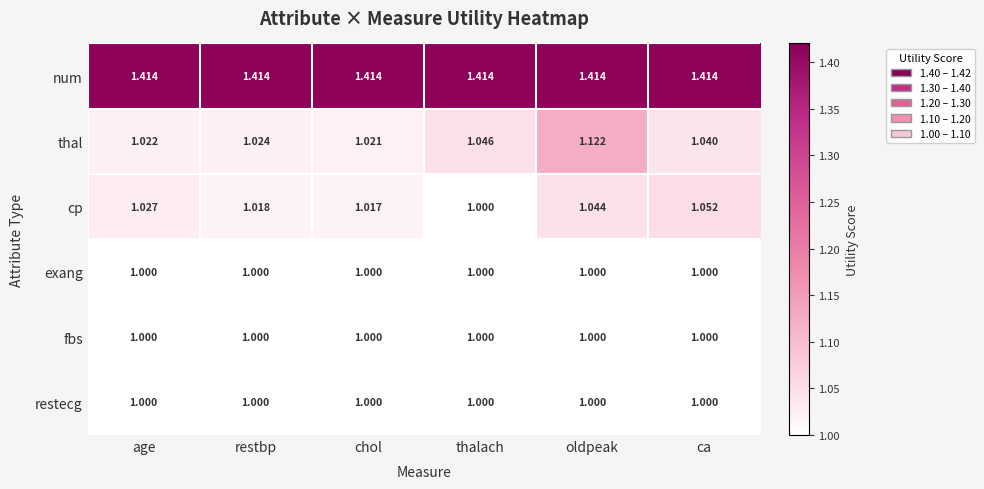

Which series has the largest range (max minus min)?

thal